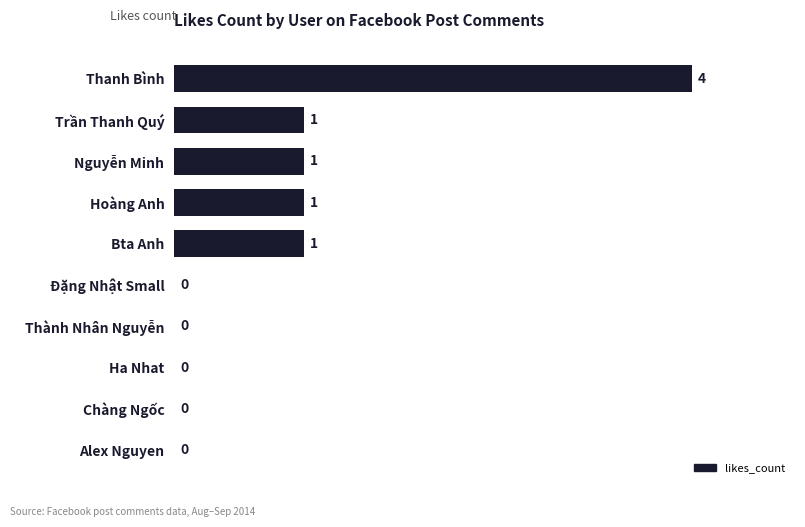

The value at Thành Nhân Nguyễn is 3. True or false?

False